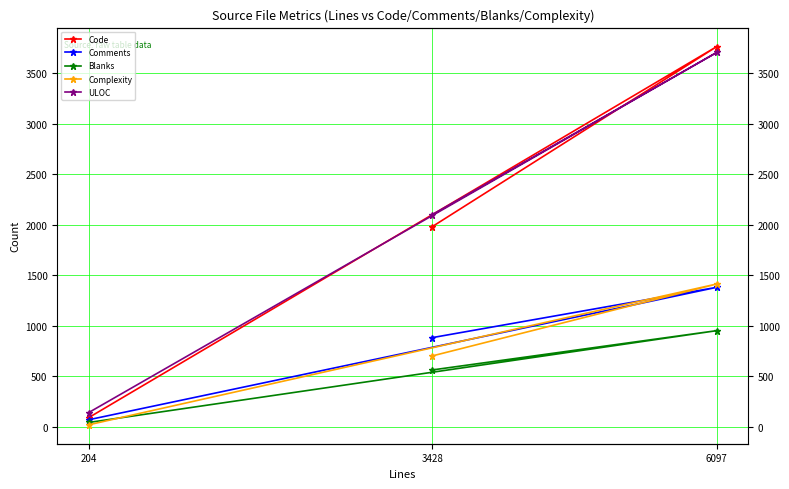

Reading left to right, transcribe all the data shown in this chart.

Code: 3428=1982	6097=3764	204=91
Comments: 3428=883	6097=1381	204=70
Blanks: 3428=563	6097=952	204=43
Complexity: 3428=702	6097=1414	204=20
ULOC: 3428=2101	6097=3706	204=141